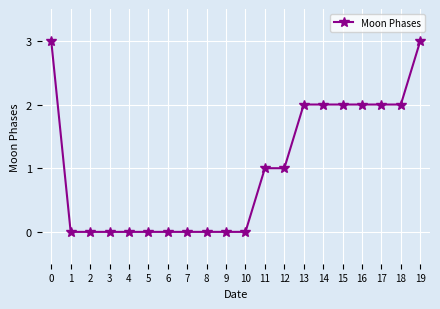

How many values are between 0 and 2?

18